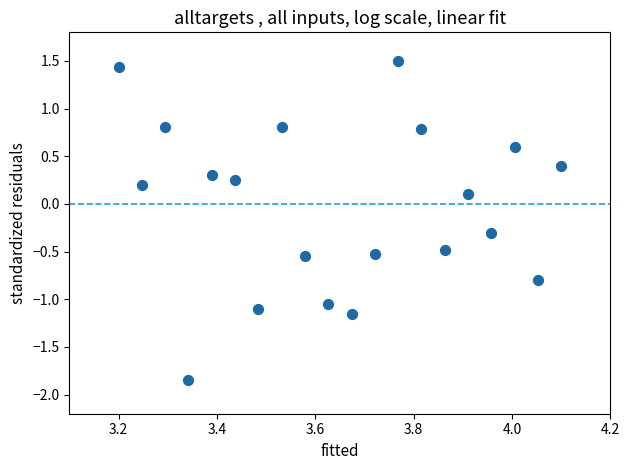

What is the range of X values (max minus min)?

0.9